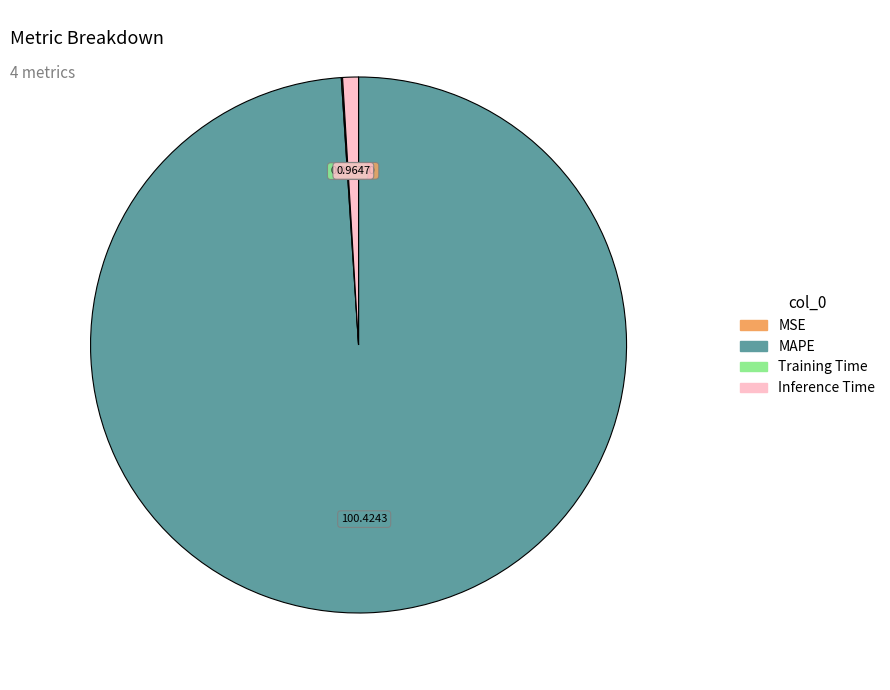

Is MAPE the majority of the pie?

Yes